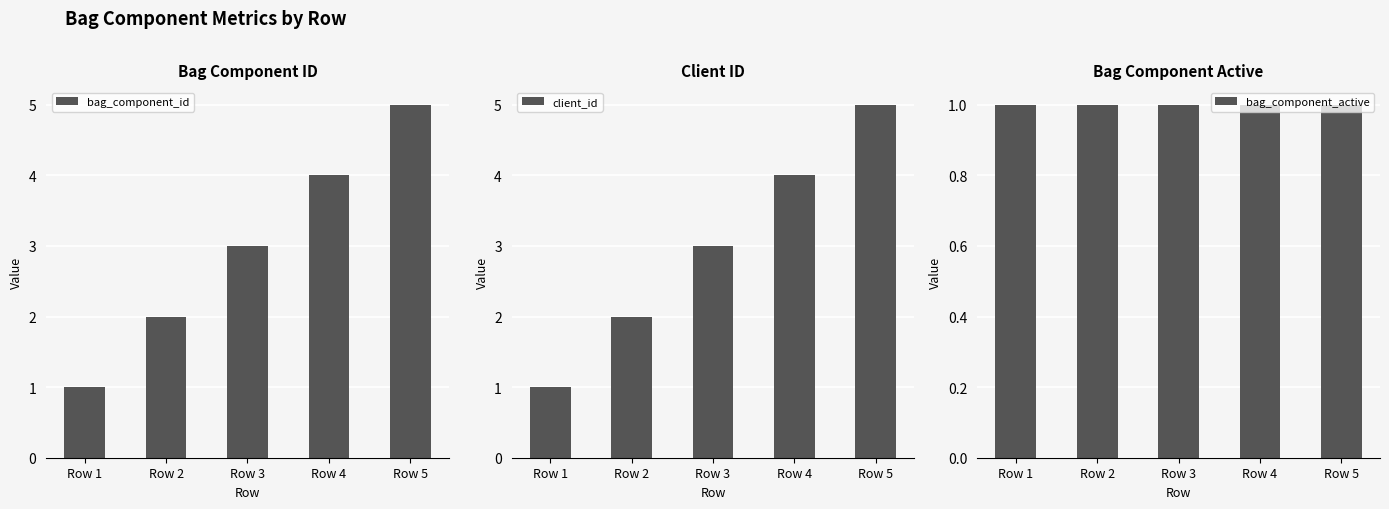

What is the maximum value for bag_component_active?

1